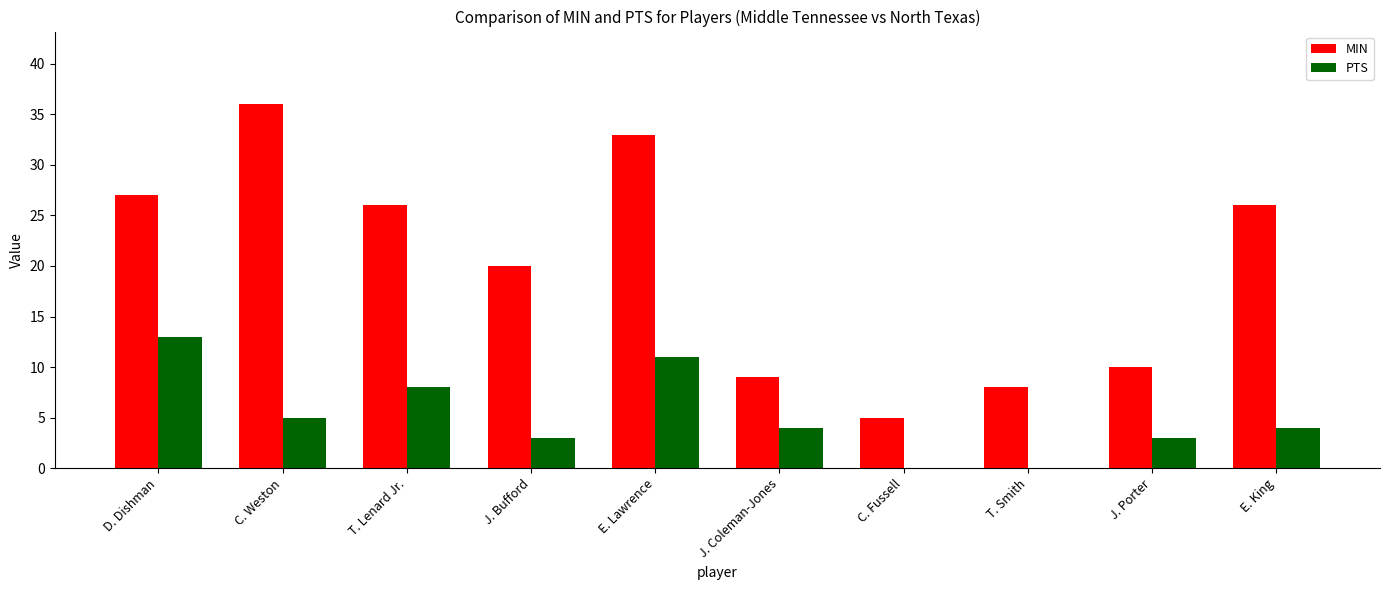

At which category is the sum across all series the highest?

E. Lawrence